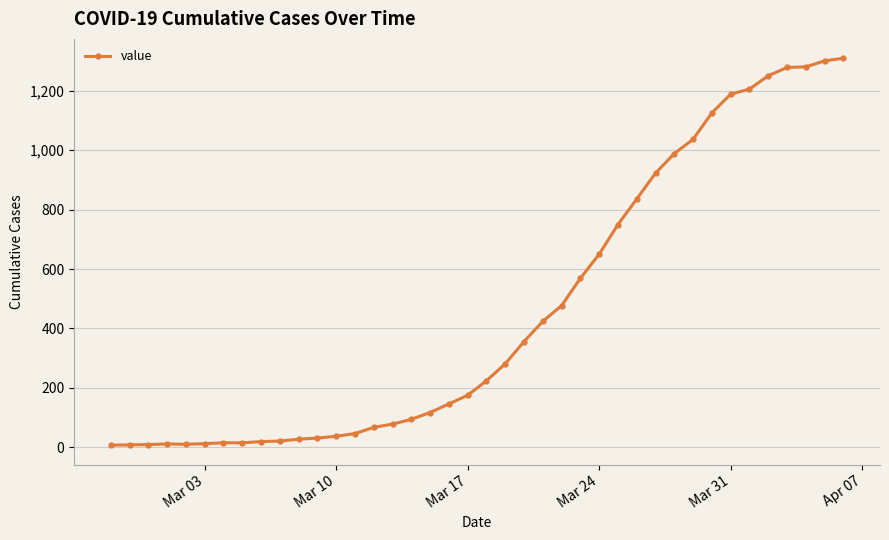

What is the greatest value displayed?

1310